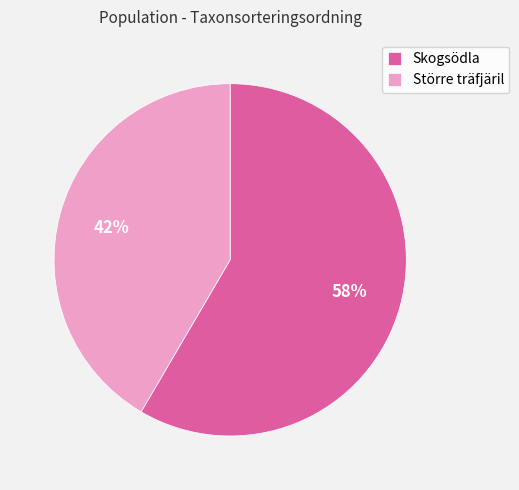

Rank the categories by value from highest to lowest.

Skogsödla, Större träfjäril